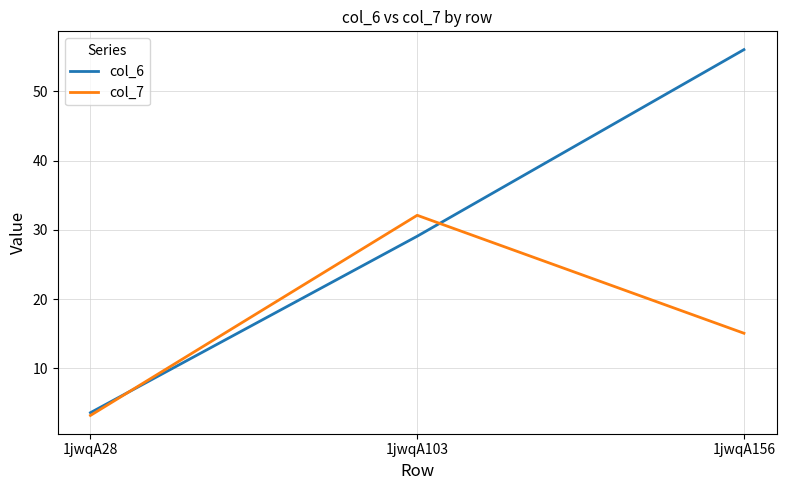

Does the chart display data point markers on the line(s)?

No